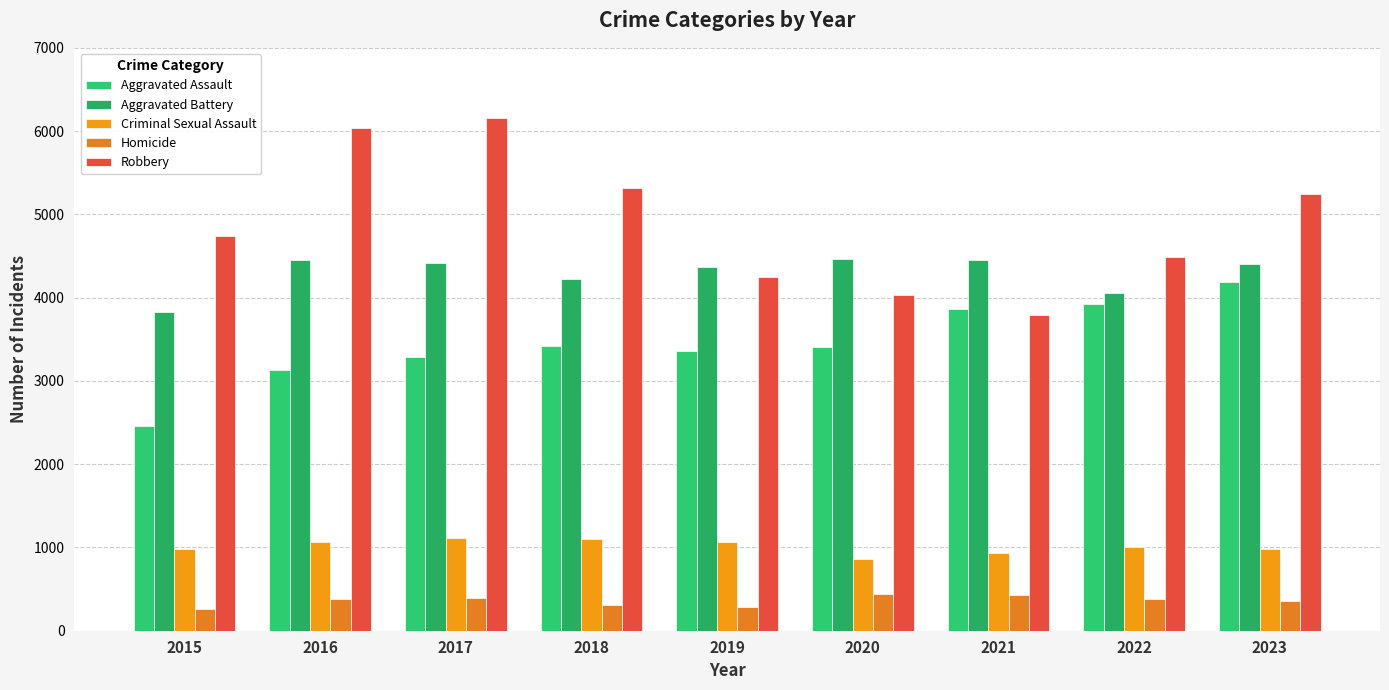

What is the value of the Criminal Sexual Assault bar at the 1st from the left?

977